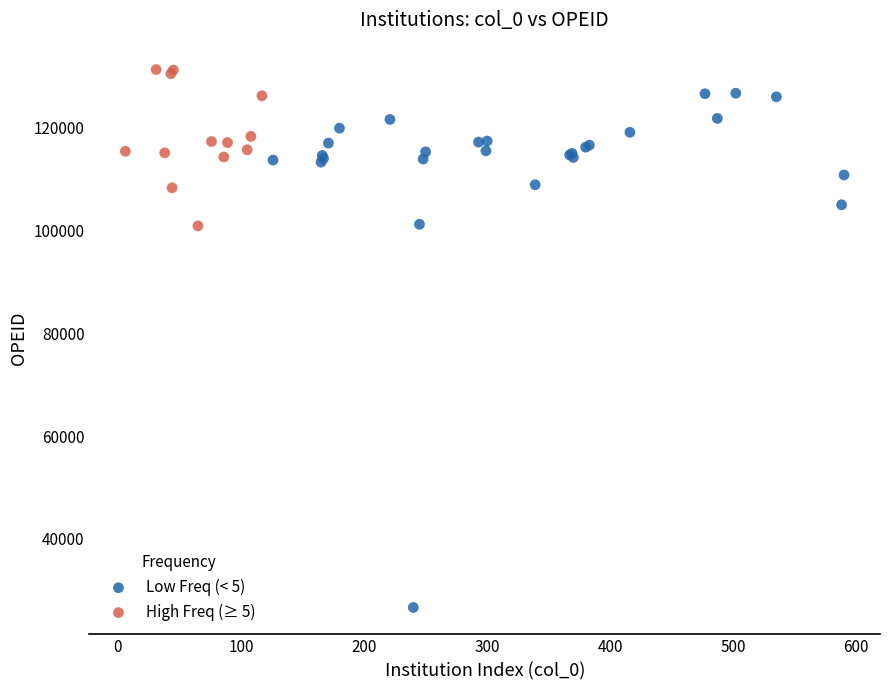

What are all the series names shown in the legend?

Low Freq (< 5), High Freq (≥ 5)